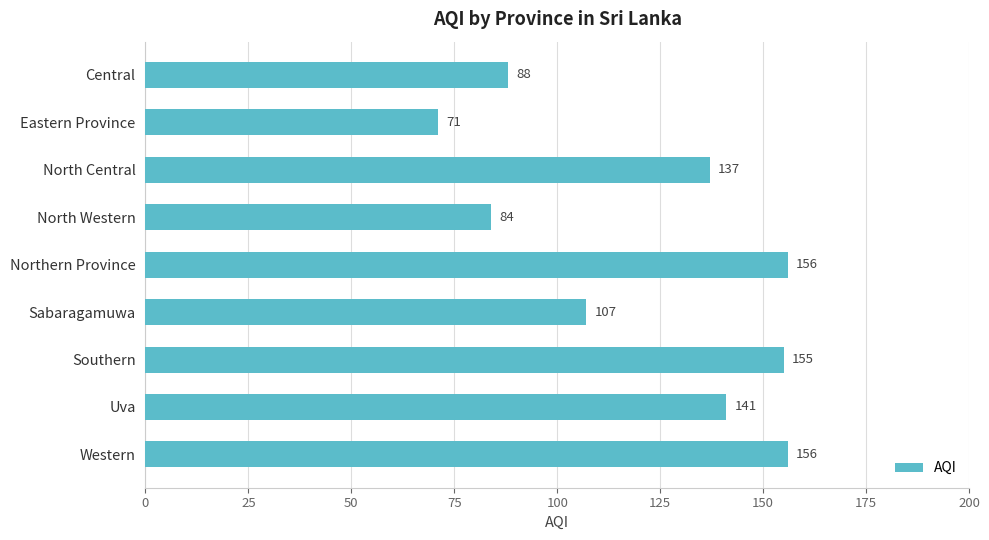

What is the smallest value displayed?

71